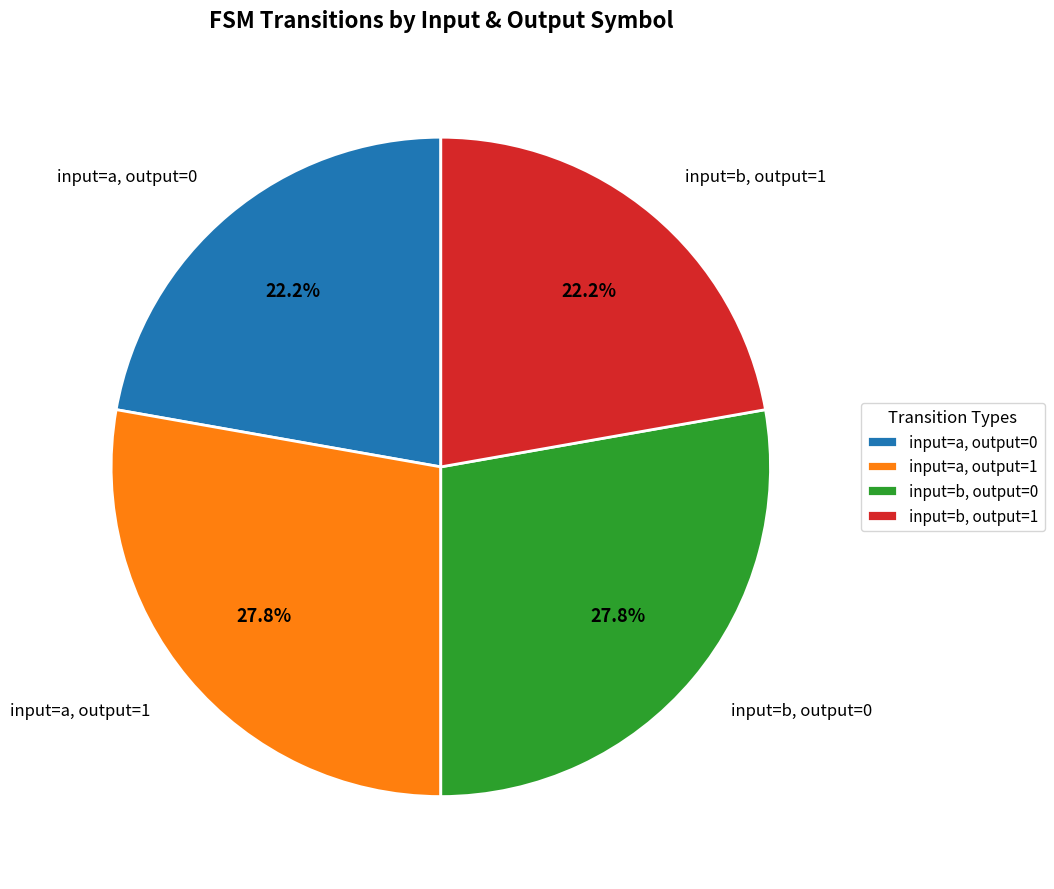

Which has a higher value, input=a, output=1 or input=a, output=0?

input=a, output=1